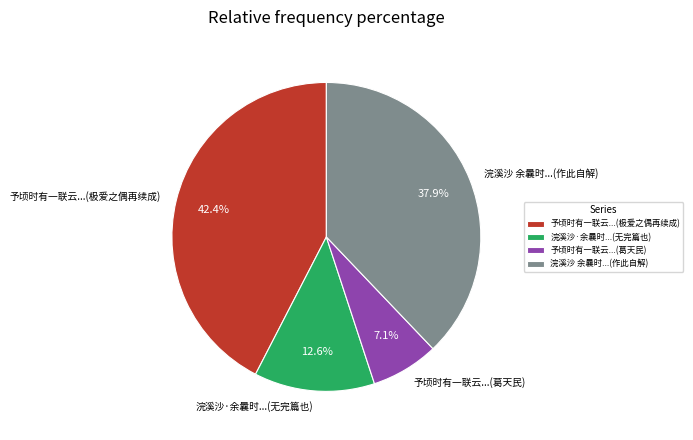

Count the number of slices in the pie.

4